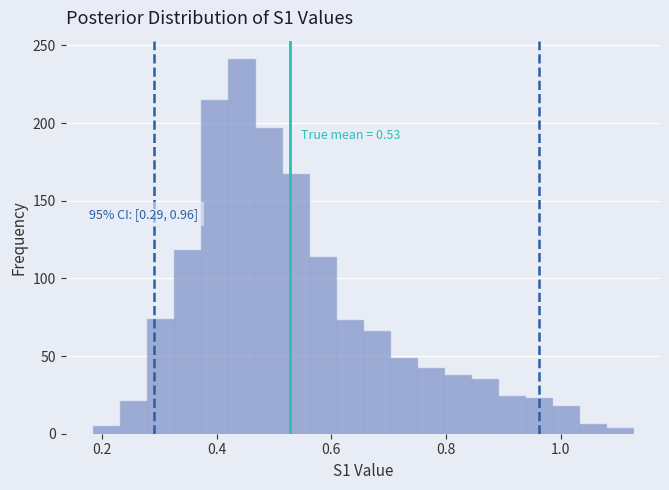

Read against the x-axis, roughly where is the centre of the tallest bar?

0.44